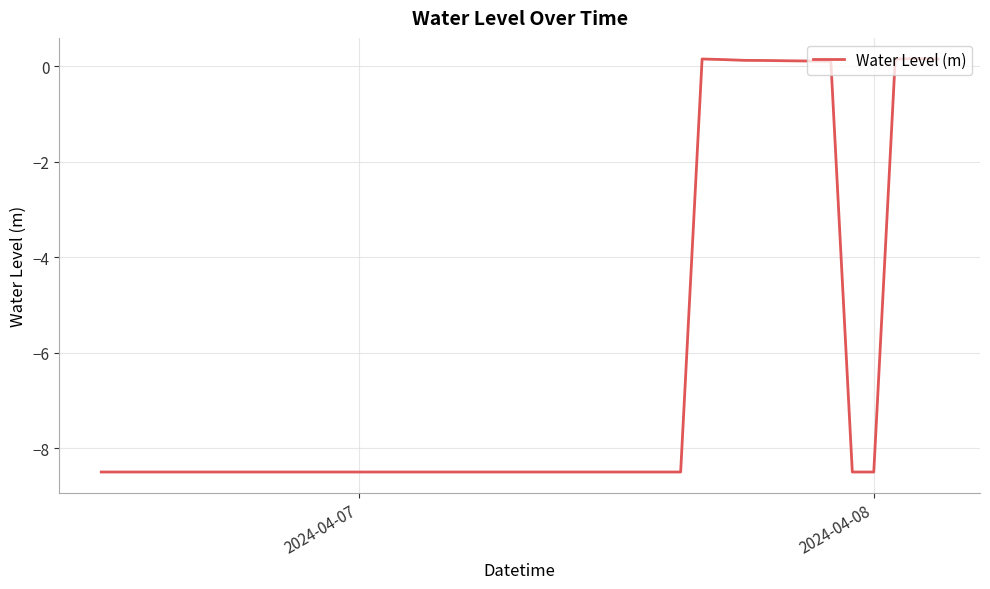

What is the difference between the maximum and minimum values?

8.7